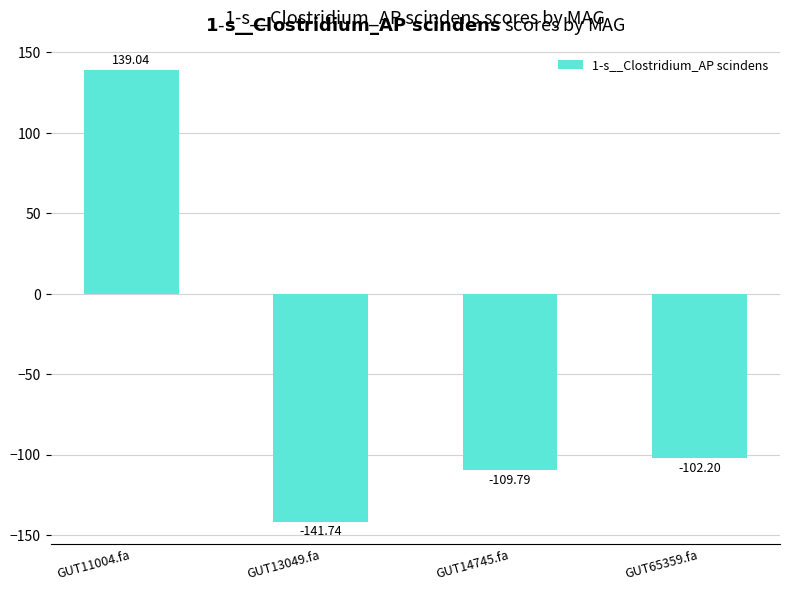

List the labels in order of value, largest first.

GUT11004.fa, GUT65359.fa, GUT14745.fa, GUT13049.fa